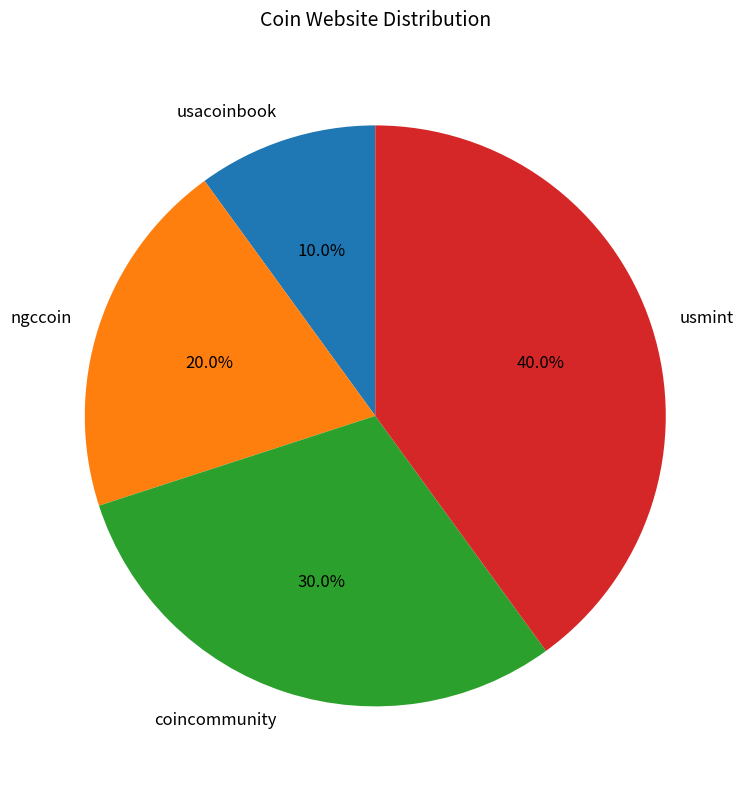

What percentage is the usmint slice, to the nearest percent?

40%